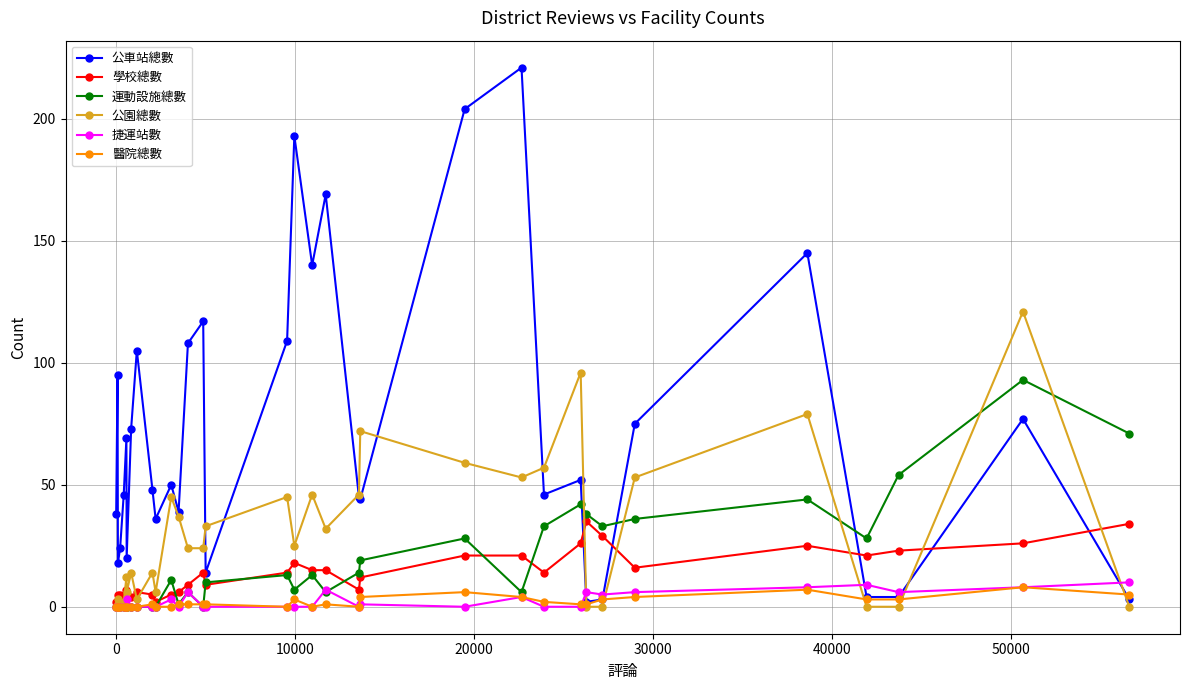

What is the maximum value for 公車站總數?

221